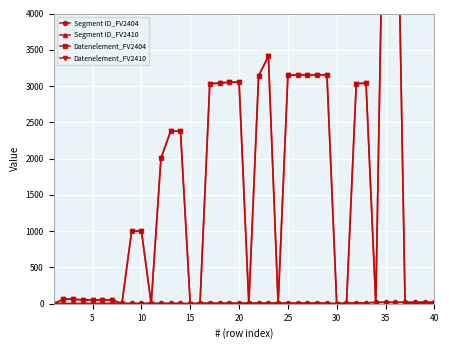

Reading right to left, extract all data points from this chart.

Segment ID_FV2404: 21	21	21	20	20	20	20	11	11	11	0	10	10	10	10	10	10	9	9	9	8	8	8	8	8	0	5	5	5	5	4	4	4	3	3	3	3	3	3	3
Segment ID_FV2410: 21	21	21	20	20	20	20	11	11	11	0	10	10	10	10	10	10	9	9	9	8	8	8	8	8	0	5	5	5	5	4	4	4	3	3	3	3	3	3	3
Datenelement_FV2404: 0	0	0	0	7495	7495	0	3039	3035	0	0	3155	3155	3155	3155	3148	0	3412	3139	0	3055	3055	3039	3035	0	0	2379	2380	2005	0	1004	1001	0	57	51	54	52	65	62	0
Datenelement_FV2410: 0	0	0	0	7495	7495	0	3039	3035	0	0	3155	3155	3155	3155	3148	0	3412	3139	0	3055	3055	3039	3035	0	0	2379	2380	2005	0	1004	1001	0	57	51	54	52	65	62	0